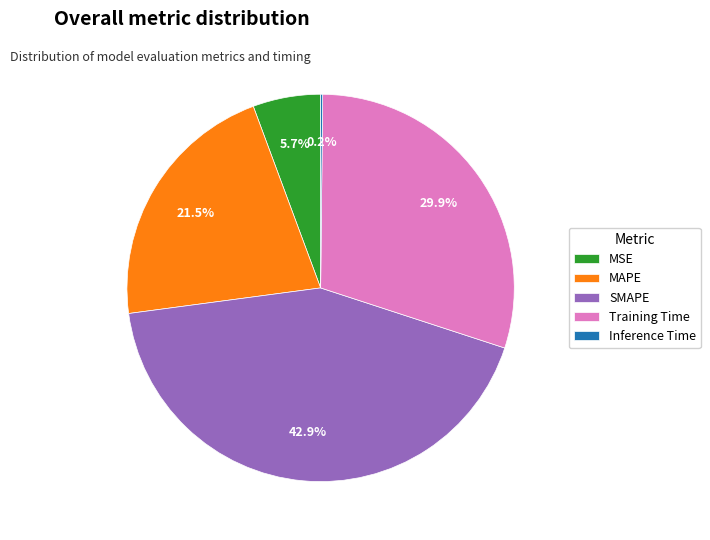

True or false: MSE accounts for 6% of the total.

True